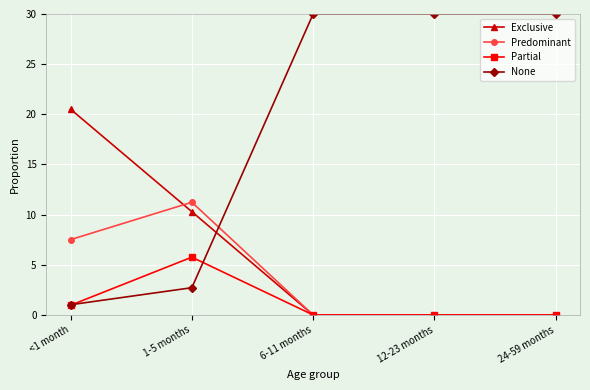

How many lines are shown in the chart?

4